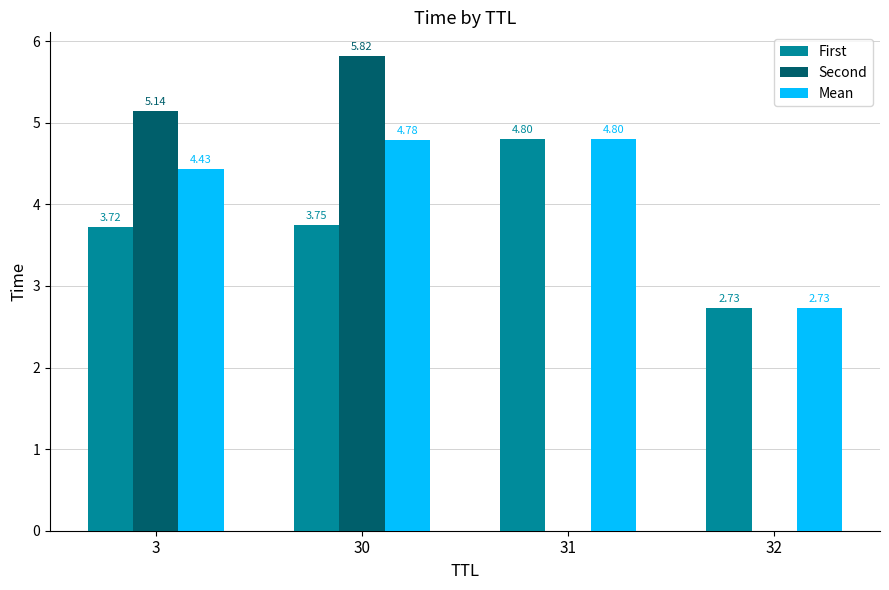

Between 30 and 32, which series saw the biggest shift?

Second